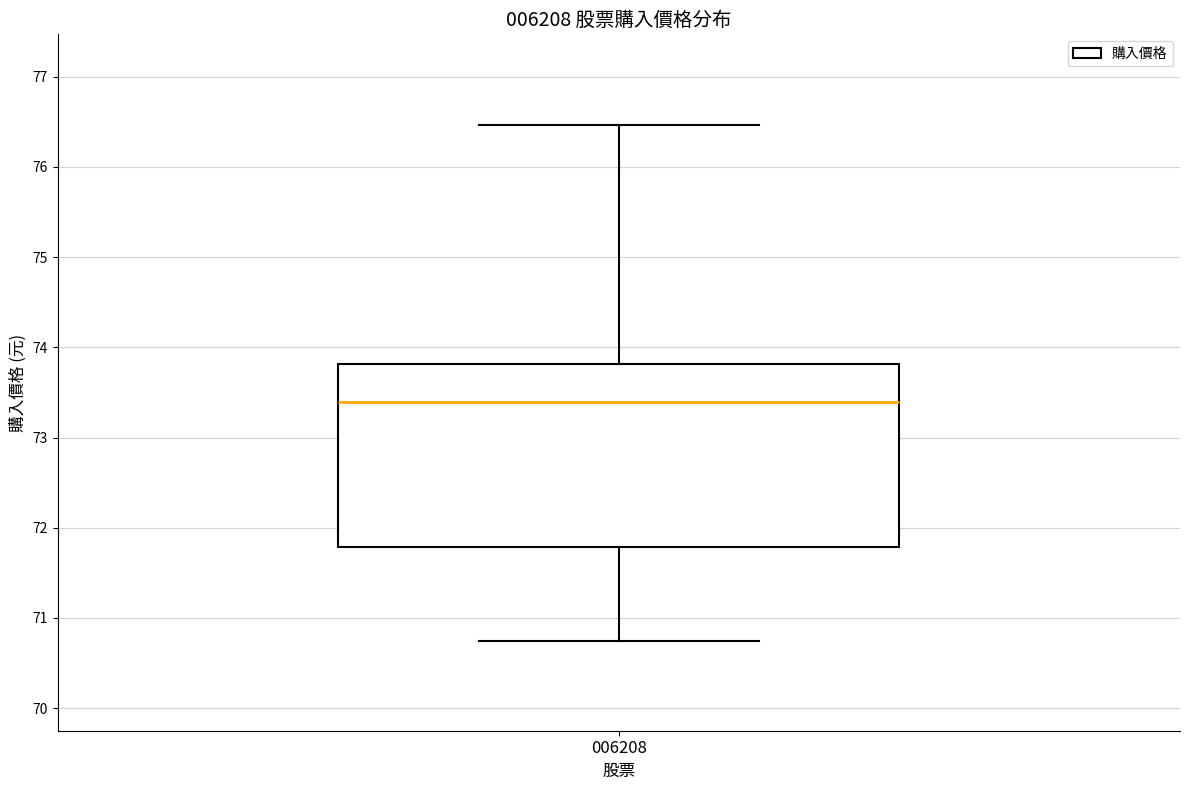

Where does the lower whisker of the box at x = 006208 end on the y-axis? The values are not printed on the chart, so give them approximately, as read against the axis.

70.8